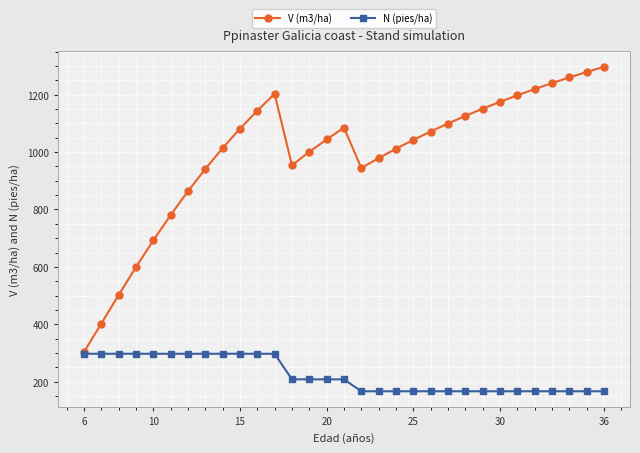

What is the value of the N (pies/ha) point at the 15th from the left?

208.0